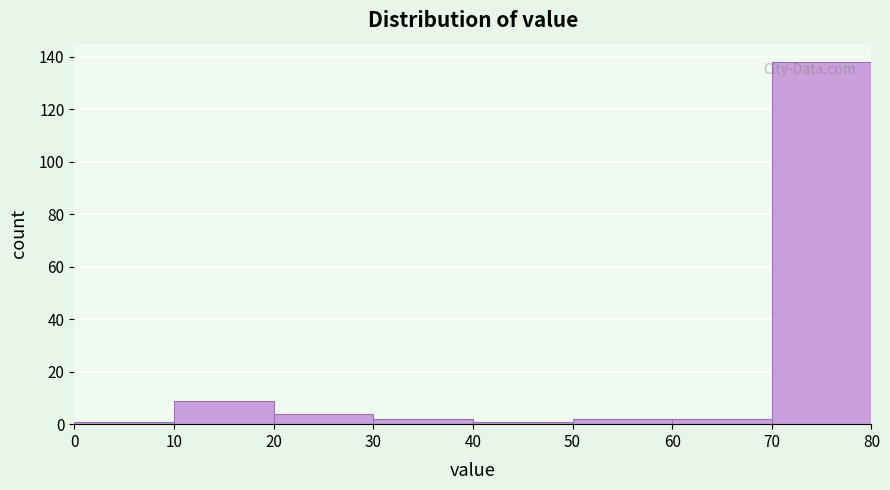

Which range on the x-axis has the tallest bar?

70 to 80